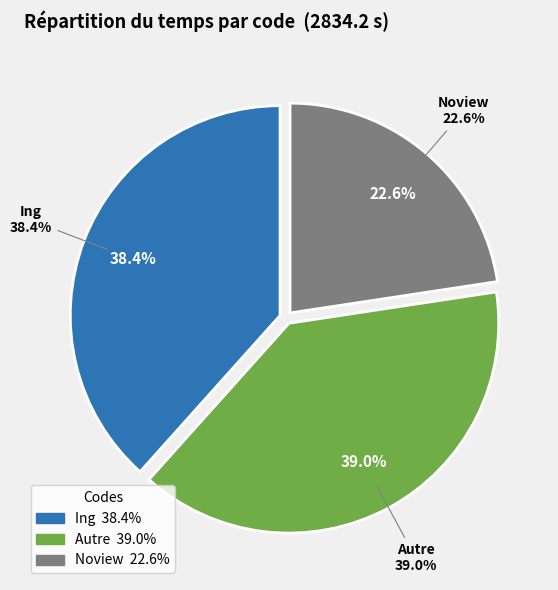

The Ing slice represents 38% of the pie. True or false?

True